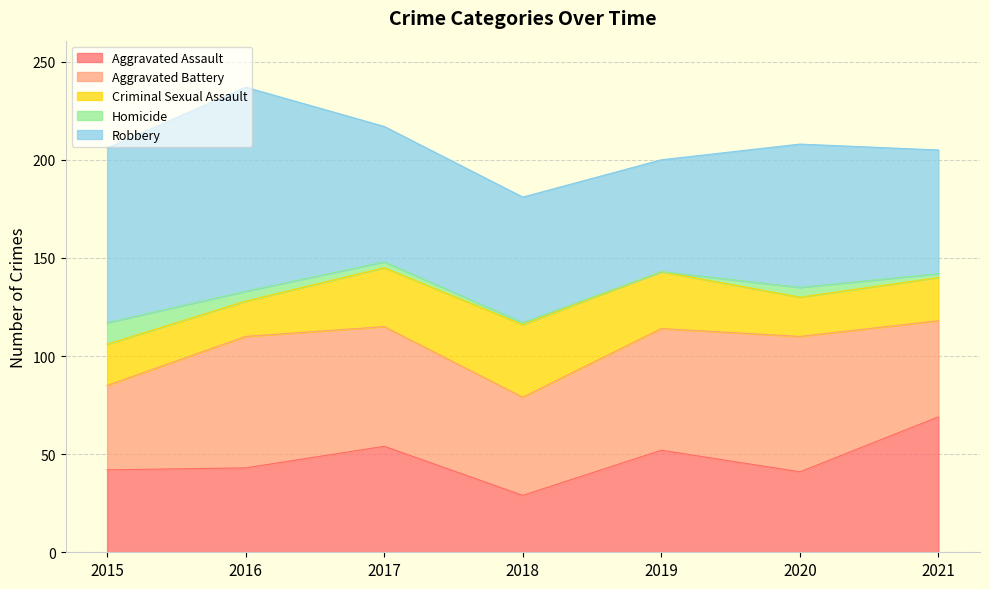

Is it true that Robbery equals 69 at 2017?

True